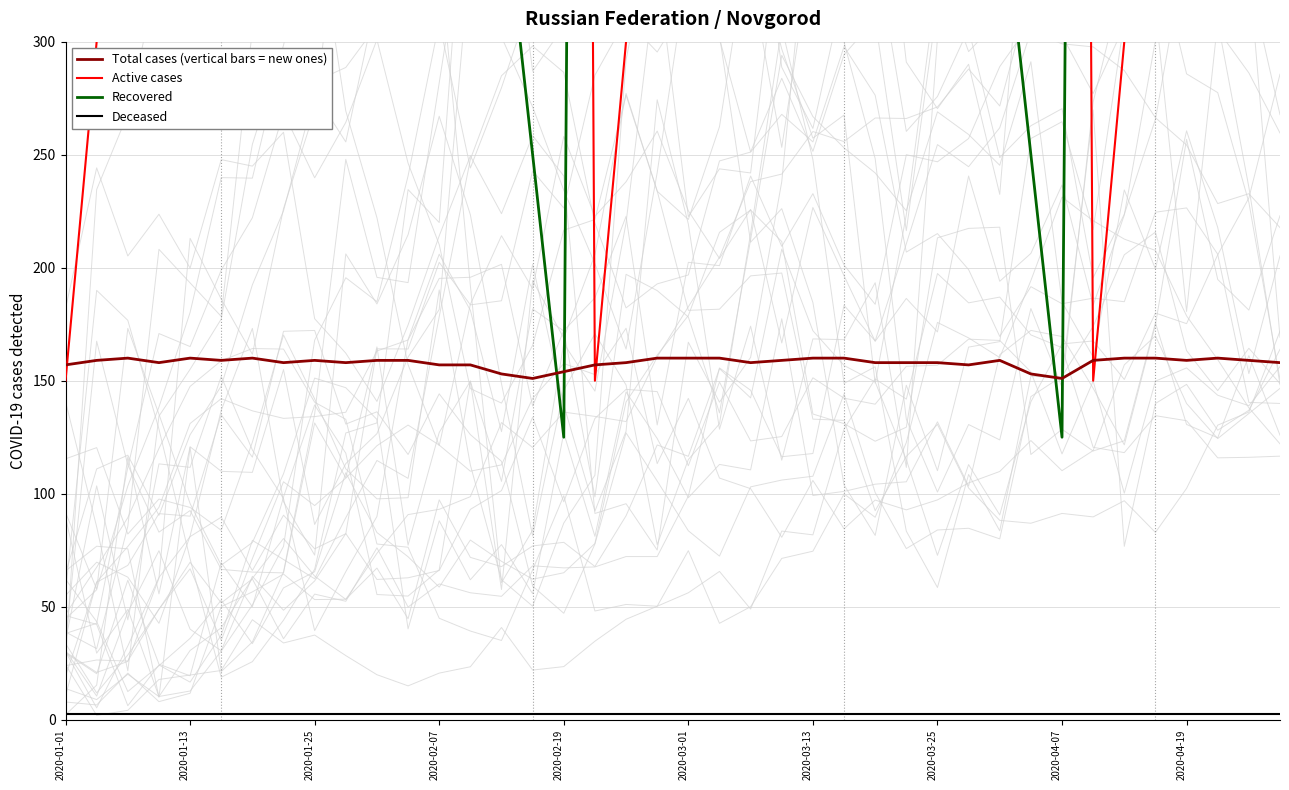

How many data points does each series have?

40